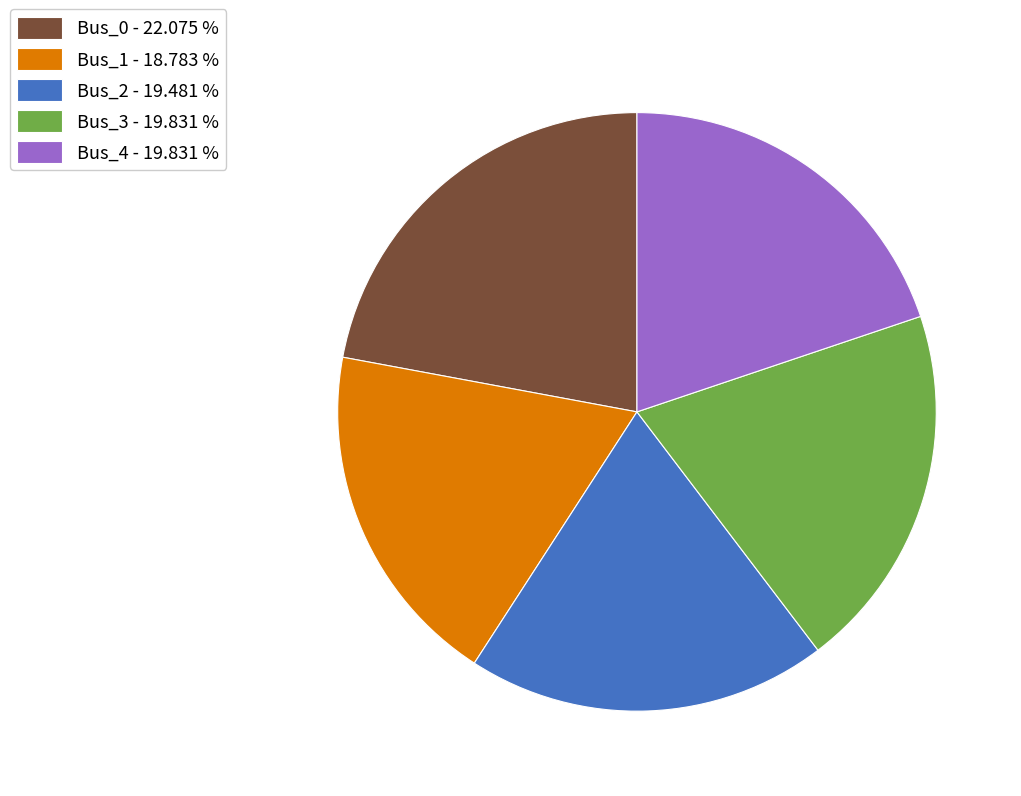

Does Bus_3 represent more than half of the total?

No